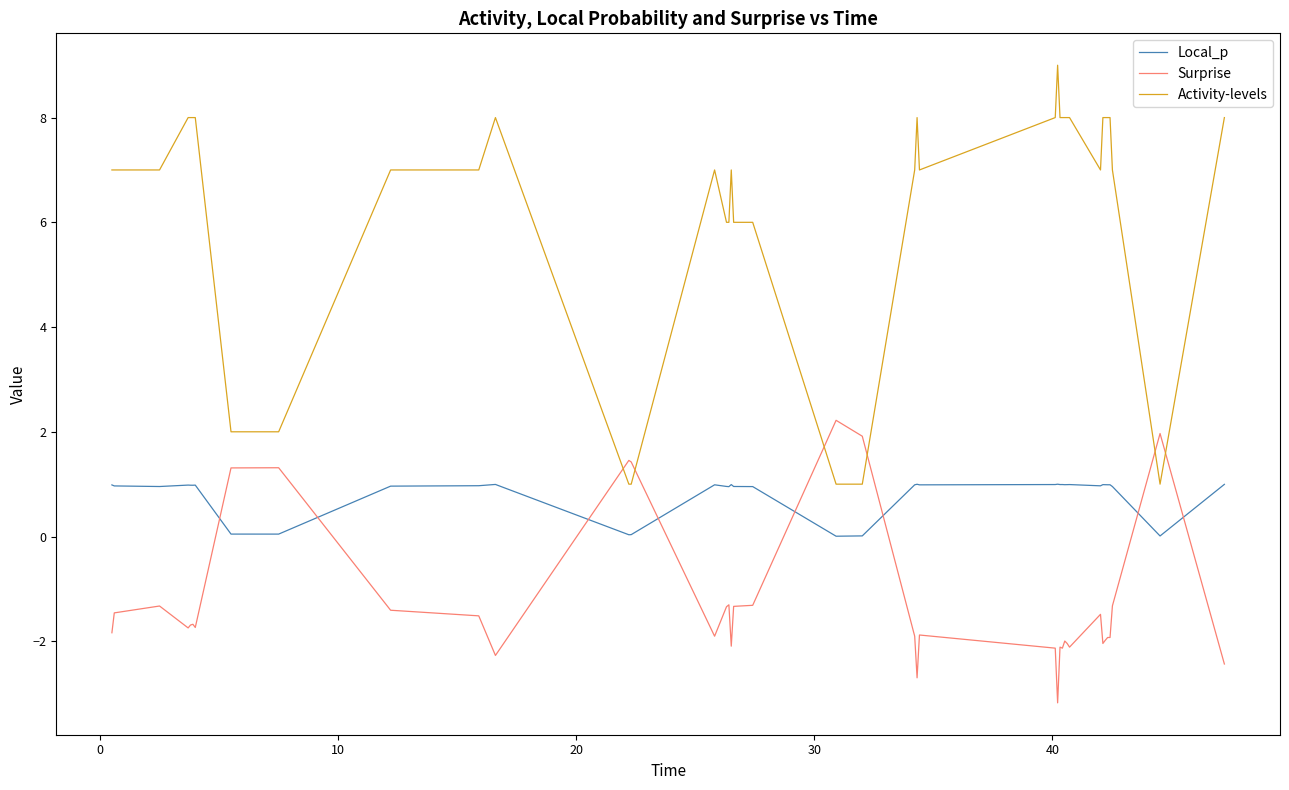

How many times do Surprise and Activity-levels cross each other?

6